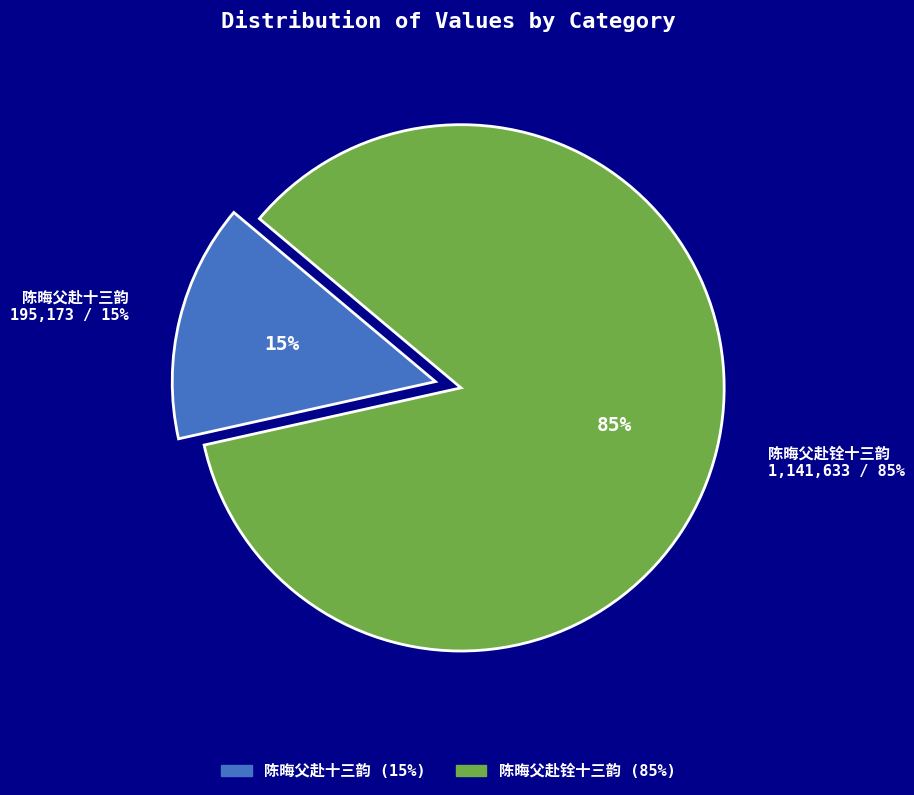

Does 陈晦父赴铨十三韵 account for over 50% of the chart?

Yes